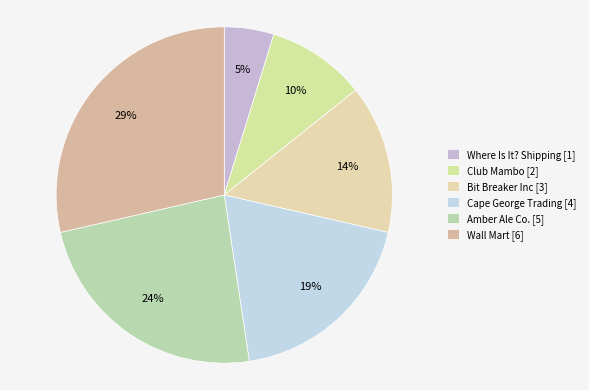

Which has a higher value, Club Mambo or Wall Mart?

Wall Mart